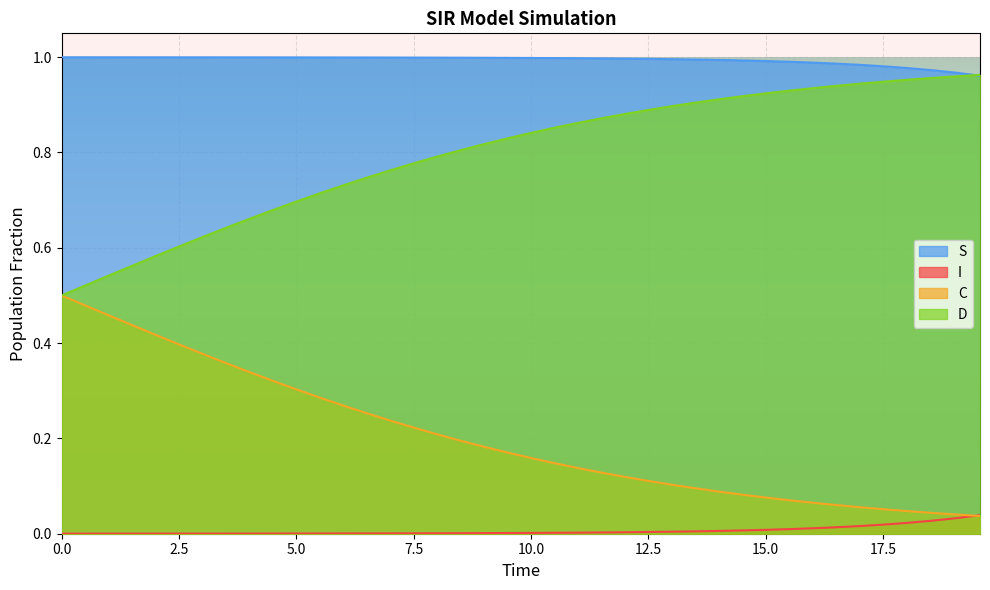

True or false: I and D cross at least once.

False